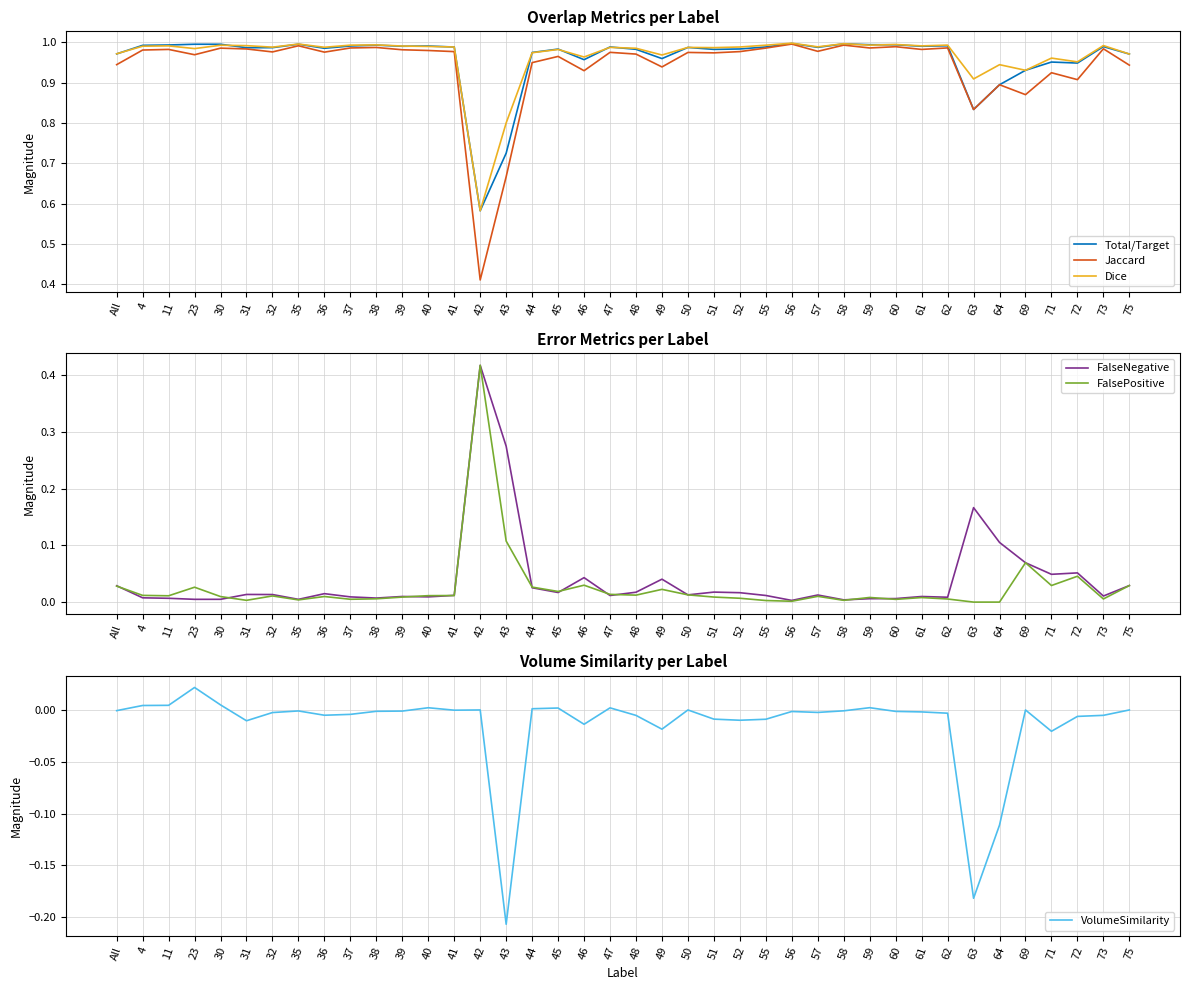

In Jaccard, how many points are higher than both neighbors (excluding endpoints)?

14